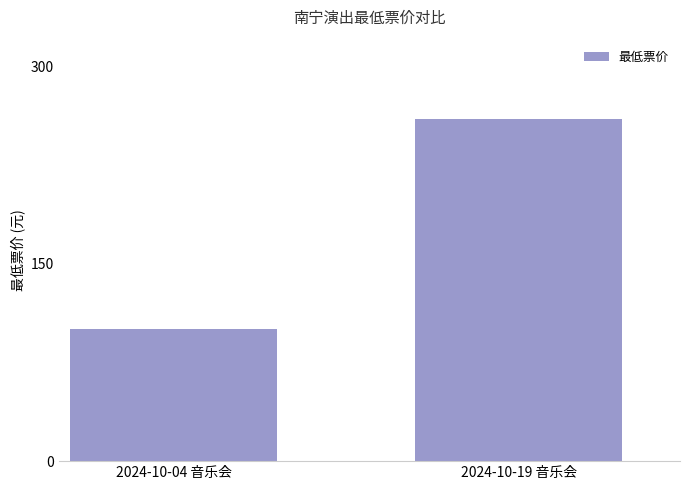

What is the change in value from 2024-10-04 音乐会 to 2024-10-19 音乐会?

+160